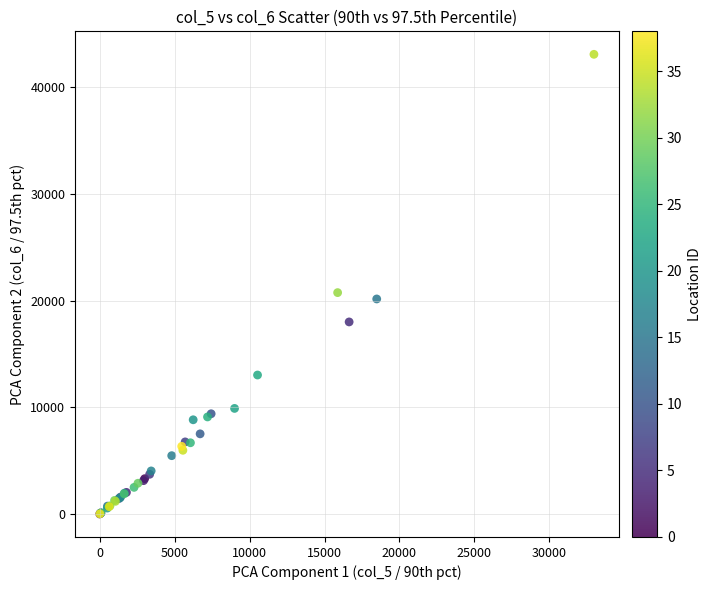

What Y value in the scatter plot is closest to 21553?

20759.8